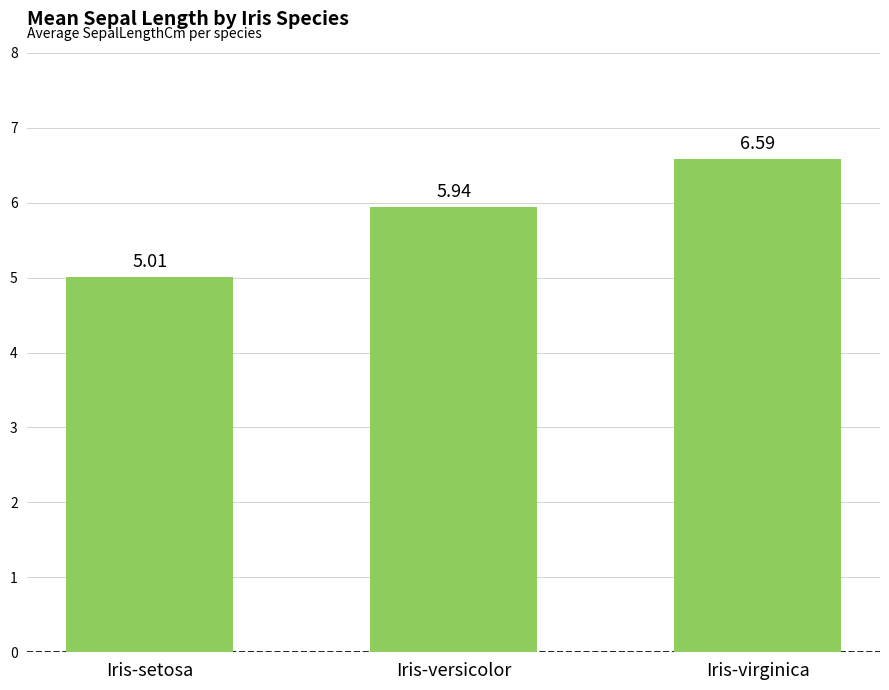

Count the number of categories in the chart.

3